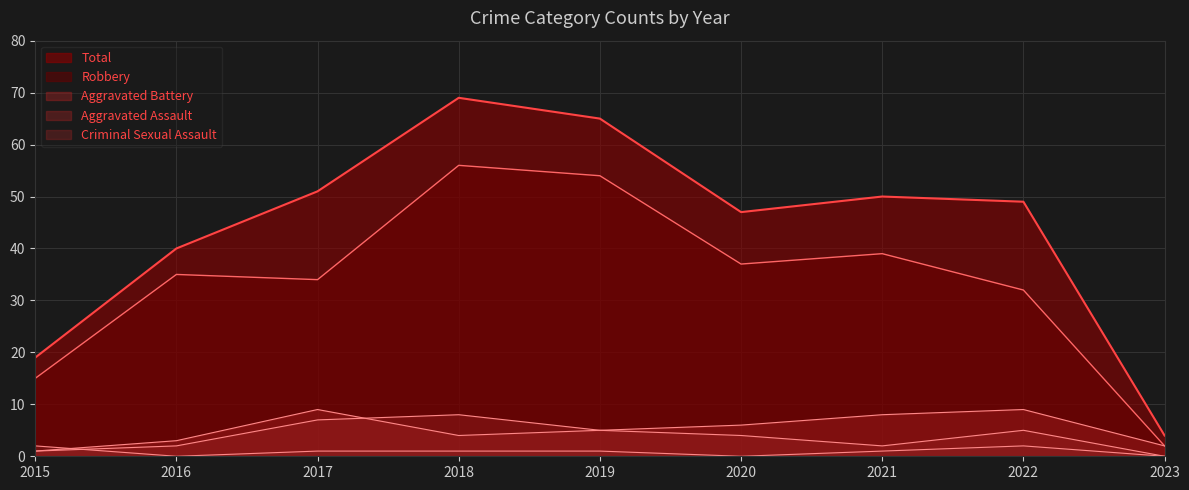

What is the value of the Robbery point at the 8th from the left?

32